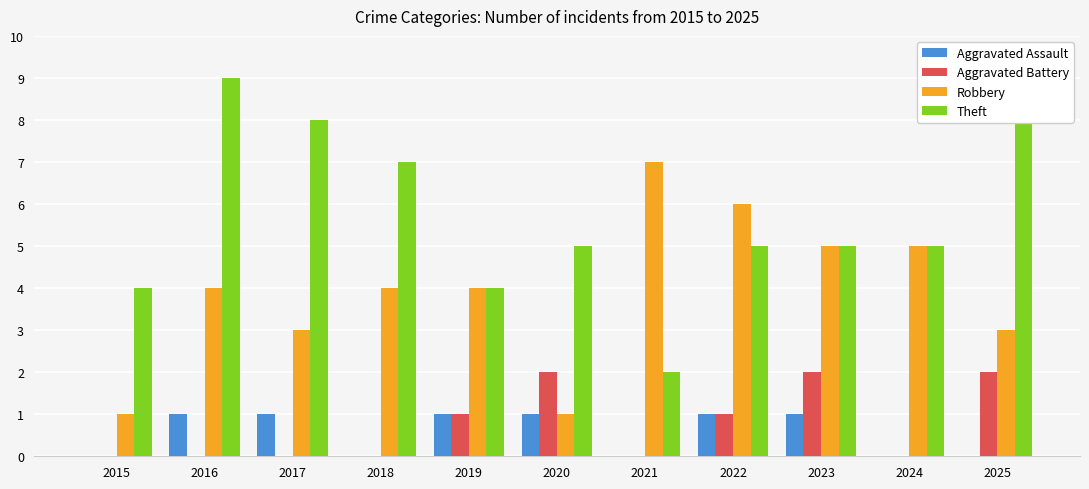

What is the difference between the Robbery values at 2015 and 2023?

4